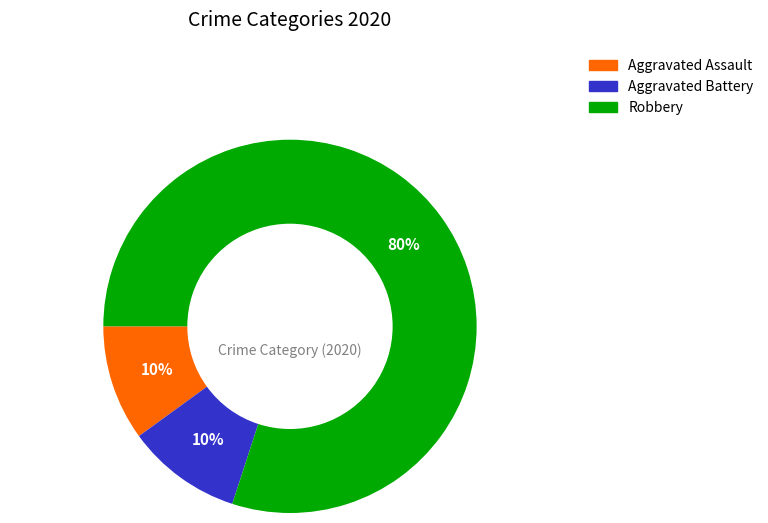

Is there a majority slice in this chart?

Yes